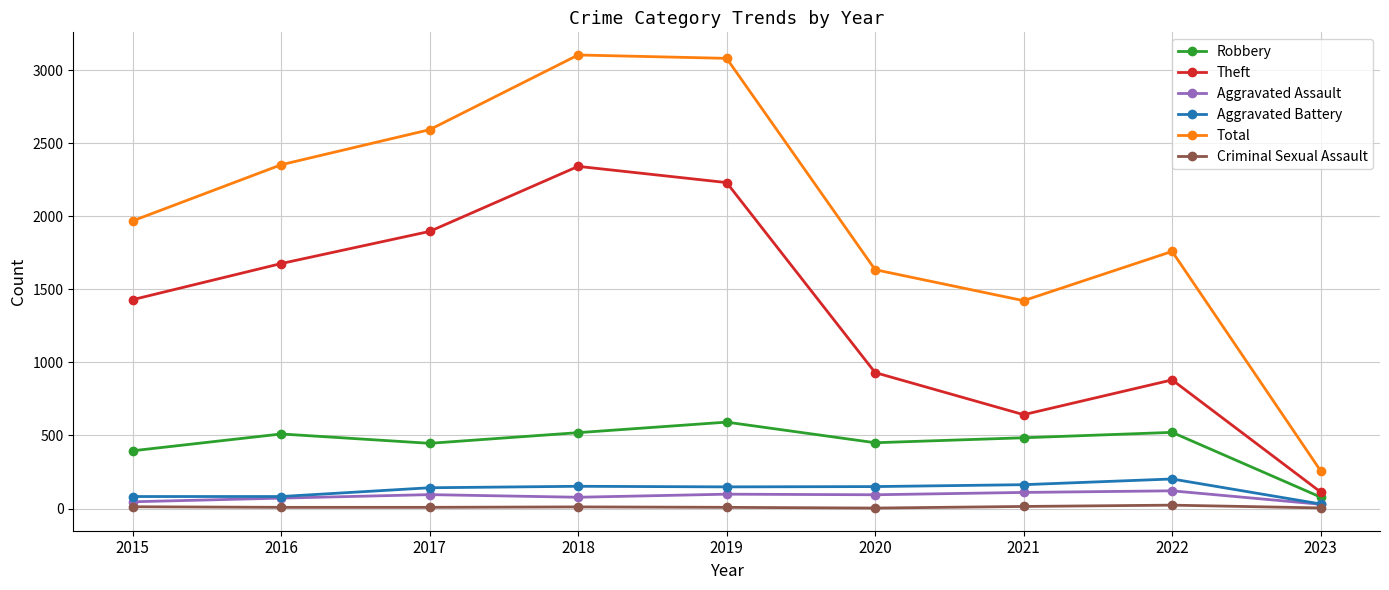

What are all the series names shown in the legend?

Robbery, Theft, Aggravated Assault, Aggravated Battery, Total, Criminal Sexual Assault